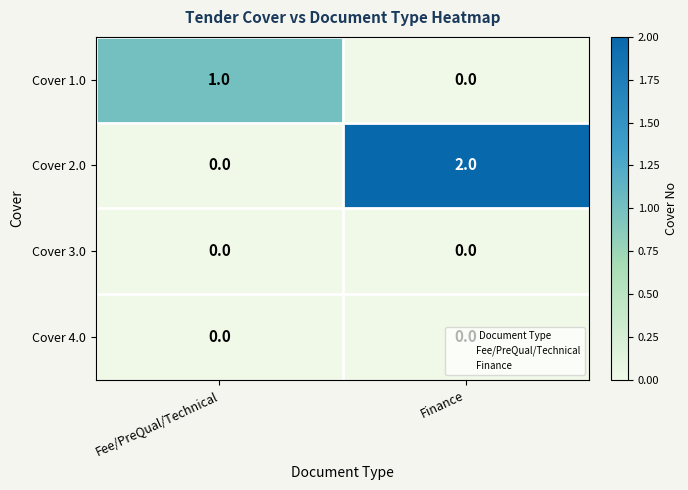

At how many categories does at least one series exceed 0?

2